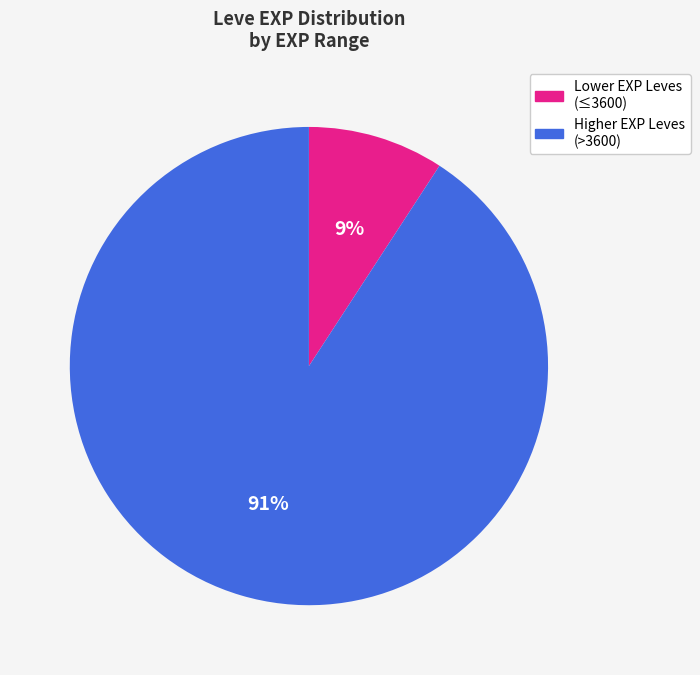

To the nearest percent, what is the average slice percentage?

50%